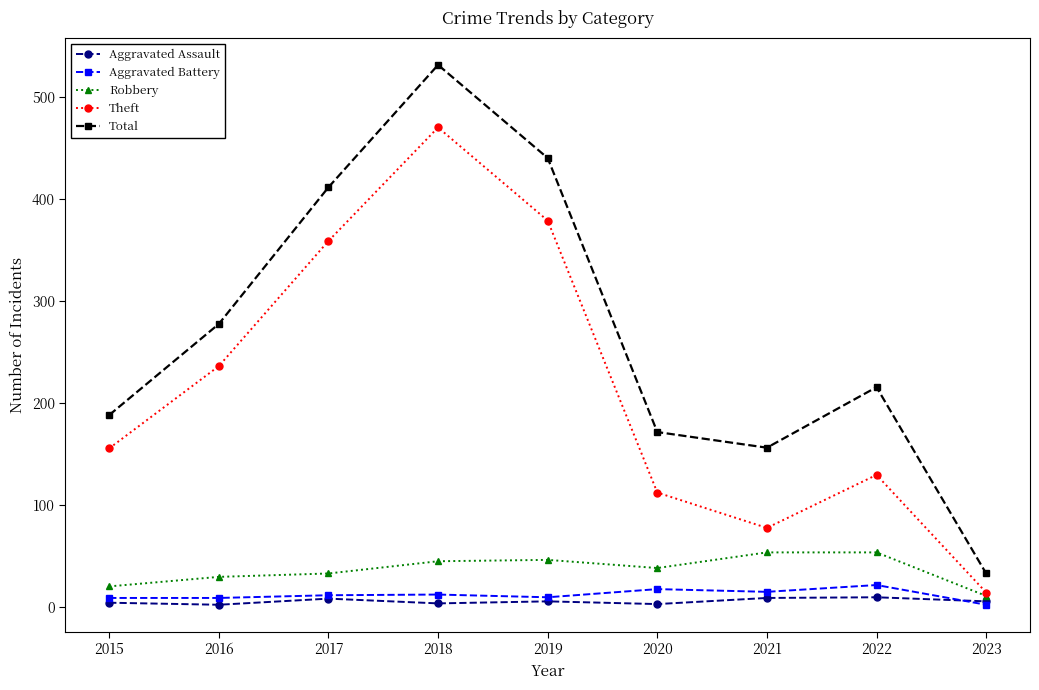

The Theft series shows 1063 at 2018. True or false?

False